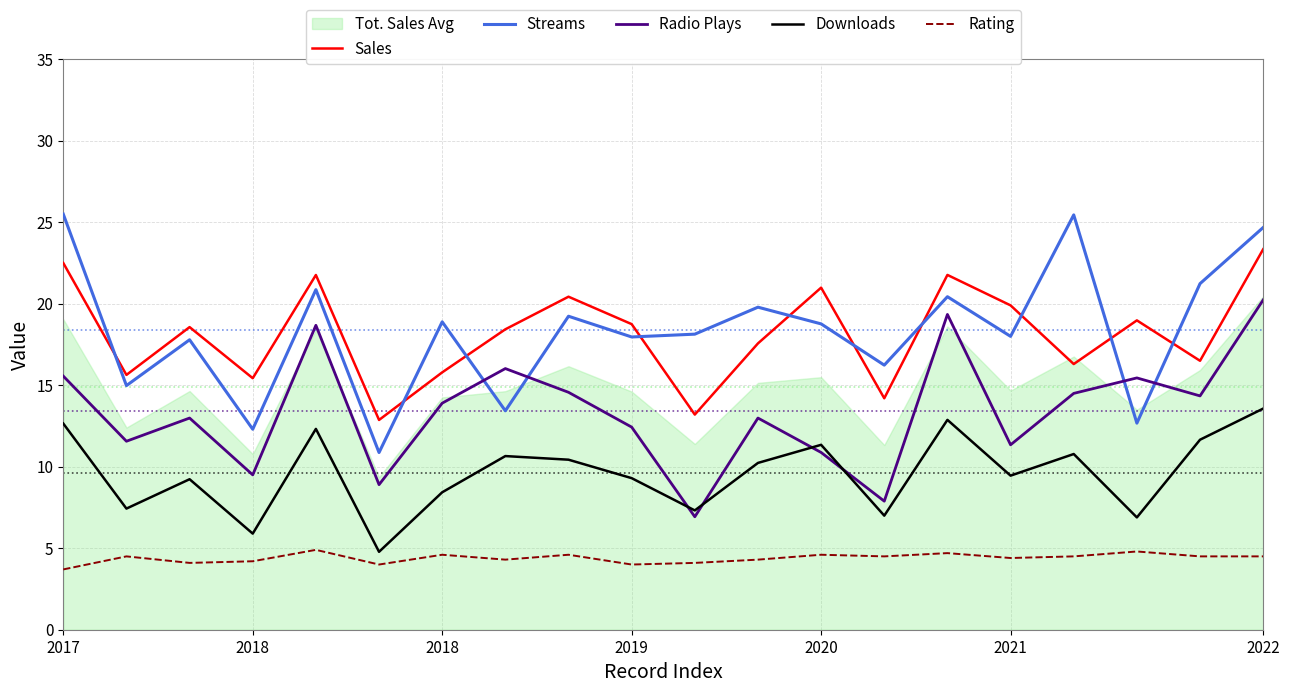

What is the total value across all series at 17?

58.8